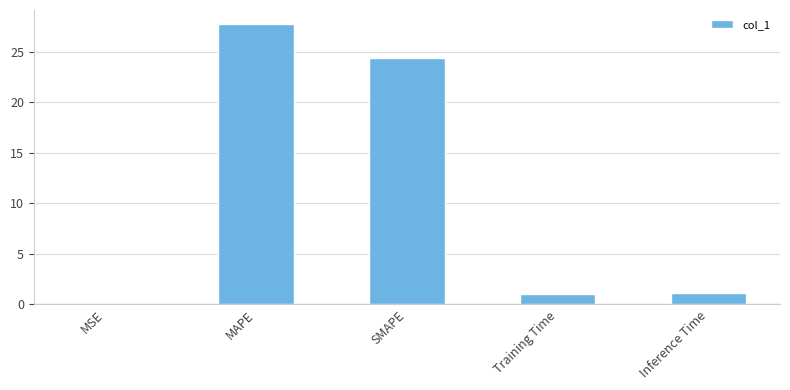

Does the chart contain stacked bars?

No